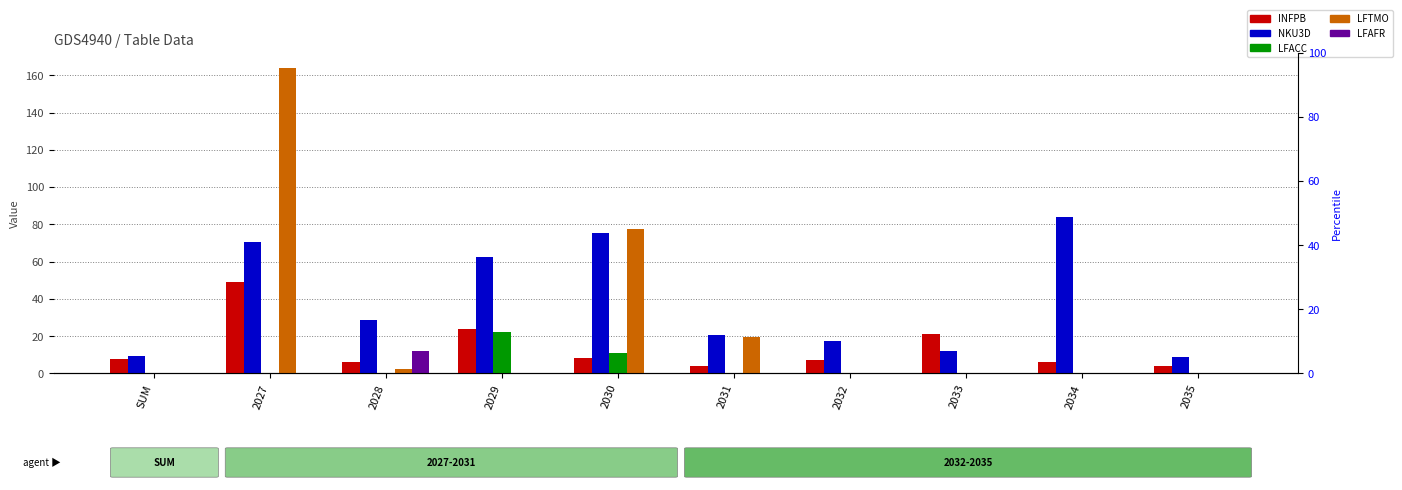

What is the average value of the LFAFR series?

1.2